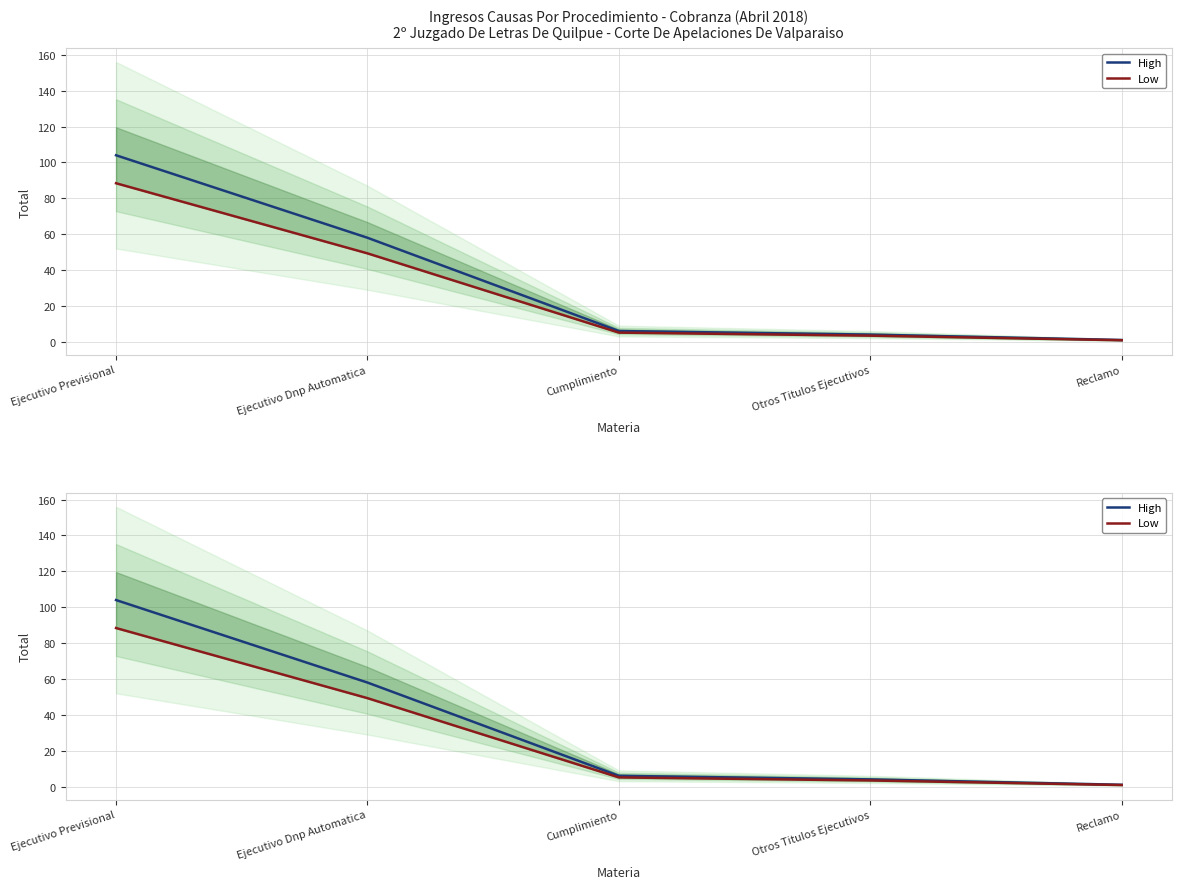

Rank the series by their average value, from highest to lowest.

High, Low